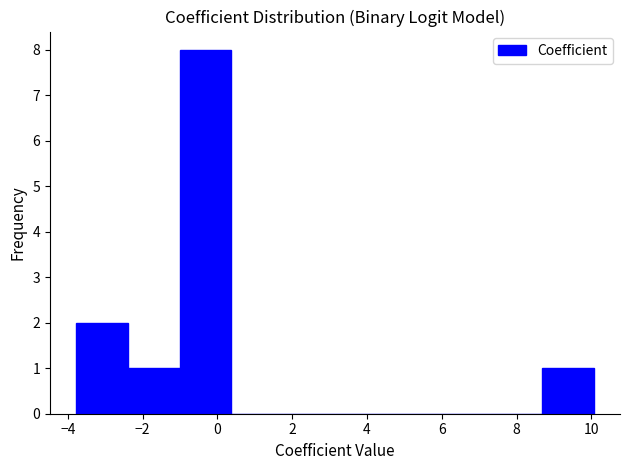

Reading left to right, list every bar in this chart as the range it spans on the x-axis followed by its height. Neither the bar edges nor the heights are printed on the chart, so give them approximately, as read against the axes.

-3.8 to -2.4: 2
-2.4 to -1.0: 1
-1.0 to 0.4: 8
0.4 to 1.8: 0
1.8 to 3.2: 0
3.2 to 4.6: 0
4.6 to 6.0: 0
6.0 to 7.4: 0
7.4 to 8.6: 0
8.6 to 10.0: 1